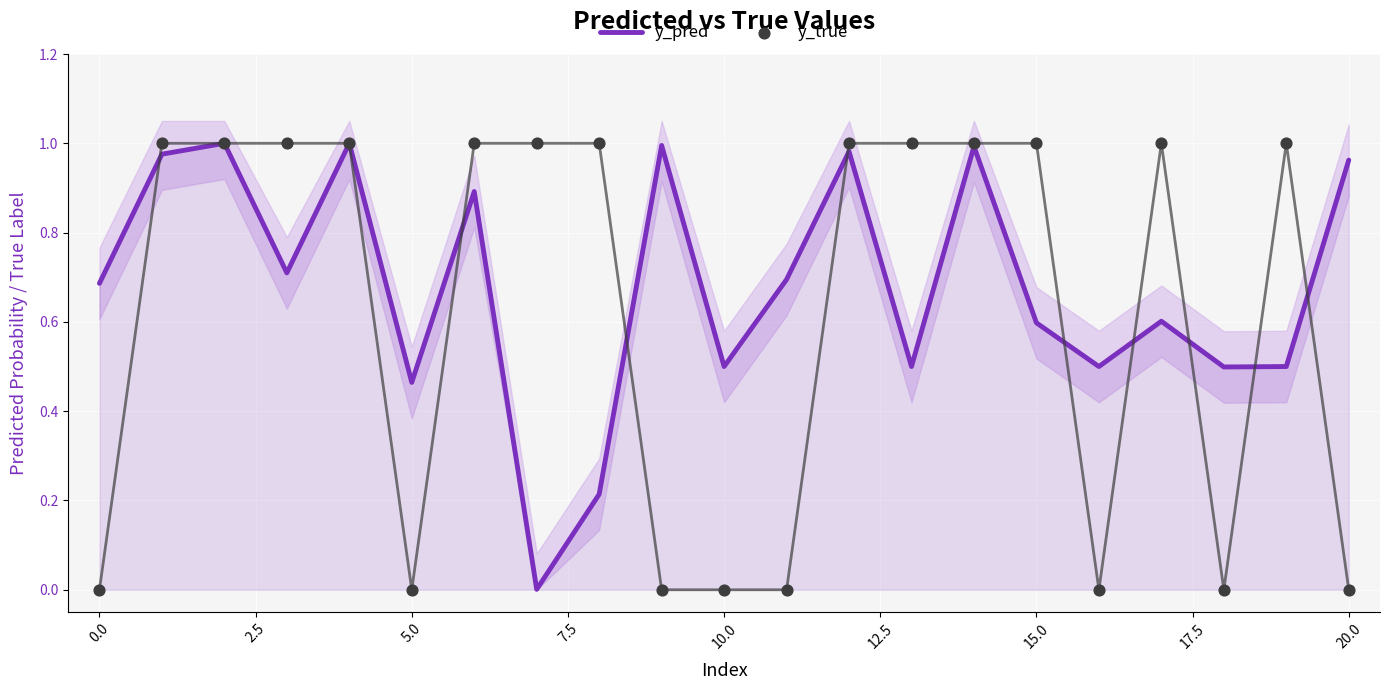

What are all the series names shown in the legend?

y_pred, y_true